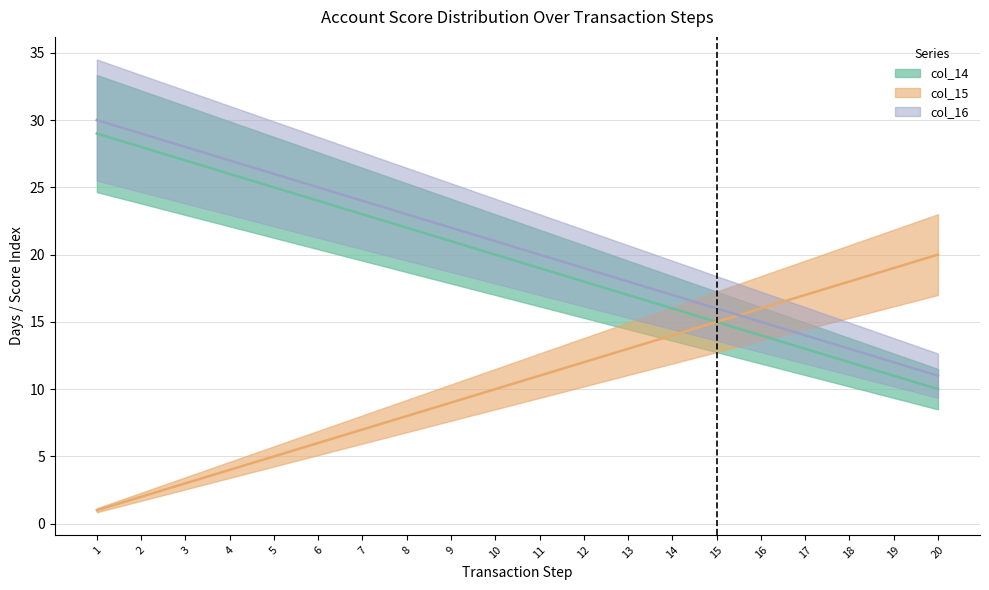

How many lines are shown in the chart?

3